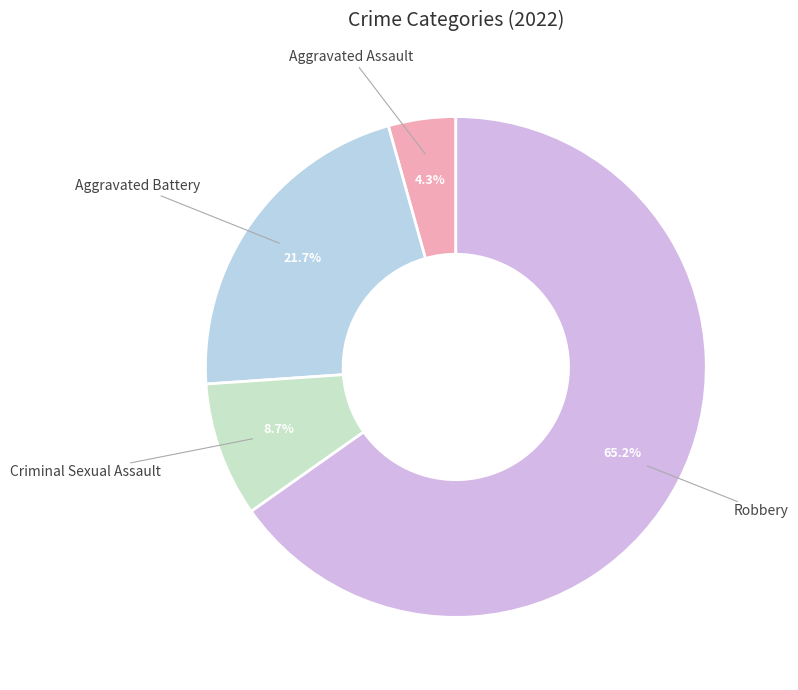

To the nearest percent, what is the combined percentage of Robbery and Aggravated Assault?

70%